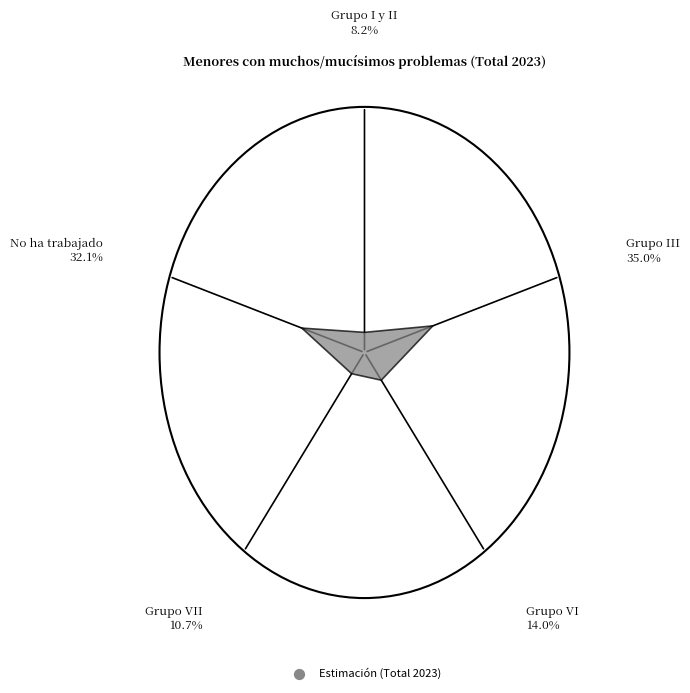

Does any single category account for the majority?

No